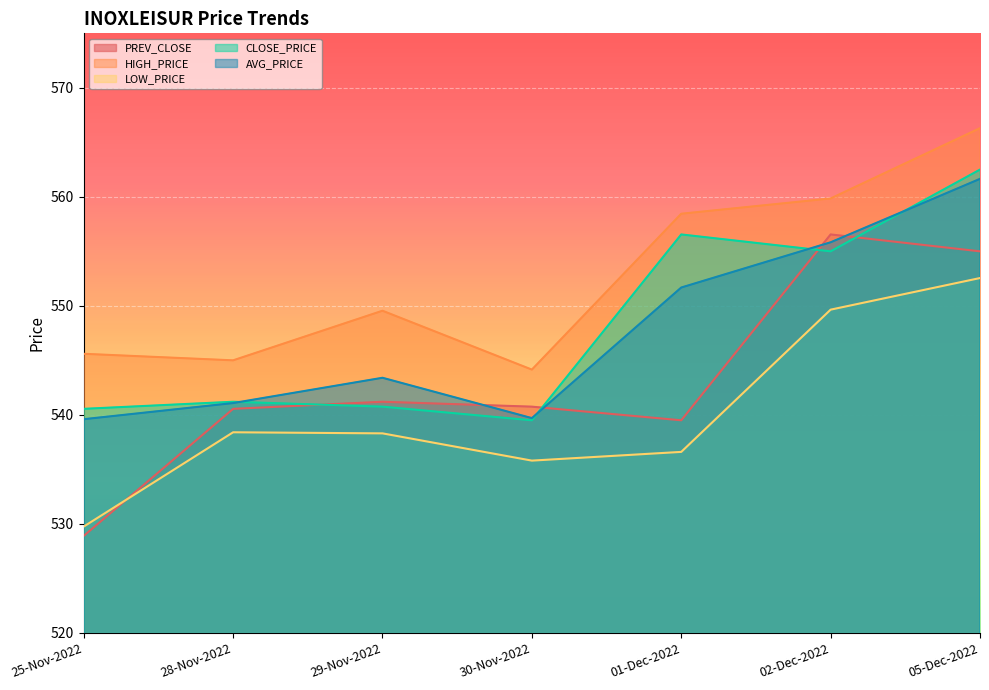

Is it true that AVG_PRICE equals 555.8 at 02-Dec-2022?

True